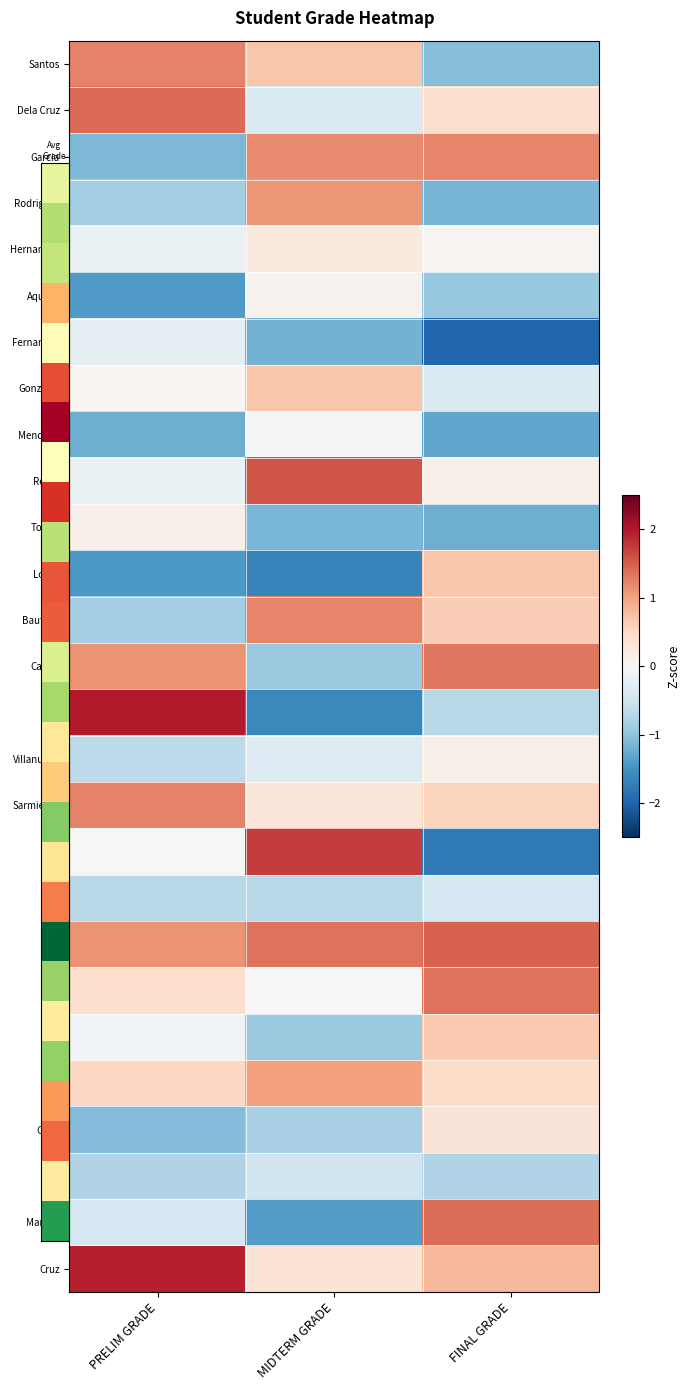

Reading right to left, what are all the values shown in this chart?

Santos: FINAL GRADE=-1.1	MIDTERM GRADE=0.7	PRELIM GRADE=1.2
Dela Cruz: FINAL GRADE=0.4	MIDTERM GRADE=-0.4	PRELIM GRADE=1.4
Garcia: FINAL GRADE=1.2	MIDTERM GRADE=1.2	PRELIM GRADE=-1.1
Rodriguez: FINAL GRADE=-1.2	MIDTERM GRADE=1.1	PRELIM GRADE=-0.9
Hernandez: FINAL GRADE=0.1	MIDTERM GRADE=0.2	PRELIM GRADE=-0.2
Aquino: FINAL GRADE=-0.9	MIDTERM GRADE=0.1	PRELIM GRADE=-1.4
Fernandez: FINAL GRADE=-2.0	MIDTERM GRADE=-1.2	PRELIM GRADE=-0.2
Gonzales: FINAL GRADE=-0.4	MIDTERM GRADE=0.7	PRELIM GRADE=0.1
Mendoza: FINAL GRADE=-1.3	MIDTERM GRADE=-0.0	PRELIM GRADE=-1.2
Reyes: FINAL GRADE=0.2	MIDTERM GRADE=1.6	PRELIM GRADE=-0.2
Torres: FINAL GRADE=-1.2	MIDTERM GRADE=-1.1	PRELIM GRADE=0.1
Lopez: FINAL GRADE=0.7	MIDTERM GRADE=-1.6	PRELIM GRADE=-1.4
Bautista: FINAL GRADE=0.6	MIDTERM GRADE=1.2	PRELIM GRADE=-0.9
Castro: FINAL GRADE=1.3	MIDTERM GRADE=-0.9	PRELIM GRADE=1.1
Diaz: FINAL GRADE=-0.7	MIDTERM GRADE=-1.6	PRELIM GRADE=2.0
Villanueva: FINAL GRADE=0.2	MIDTERM GRADE=-0.3	PRELIM GRADE=-0.7
Sarmiento: FINAL GRADE=0.6	MIDTERM GRADE=0.3	PRELIM GRADE=1.2
Tan: FINAL GRADE=-1.8	MIDTERM GRADE=1.7	PRELIM GRADE=-0.0
Sy: FINAL GRADE=-0.4	MIDTERM GRADE=-0.7	PRELIM GRADE=-0.7
Lee: FINAL GRADE=1.5	MIDTERM GRADE=1.4	PRELIM GRADE=1.1
Yu: FINAL GRADE=1.4	MIDTERM GRADE=0.0	PRELIM GRADE=0.4
Go: FINAL GRADE=0.7	MIDTERM GRADE=-0.9	PRELIM GRADE=-0.1
Ong: FINAL GRADE=0.5	MIDTERM GRADE=1.0	PRELIM GRADE=0.5
Chua: FINAL GRADE=0.3	MIDTERM GRADE=-0.8	PRELIM GRADE=-1.1
Lim: FINAL GRADE=-0.8	MIDTERM GRADE=-0.5	PRELIM GRADE=-0.8
Manalo: FINAL GRADE=1.4	MIDTERM GRADE=-1.4	PRELIM GRADE=-0.4
Cruz: FINAL GRADE=0.8	MIDTERM GRADE=0.3	PRELIM GRADE=1.9